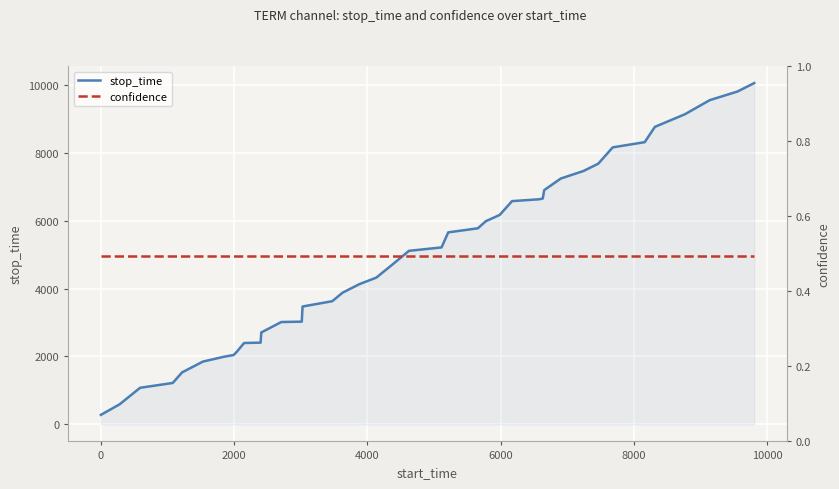

What is the highest value of the stop_time series?

10055